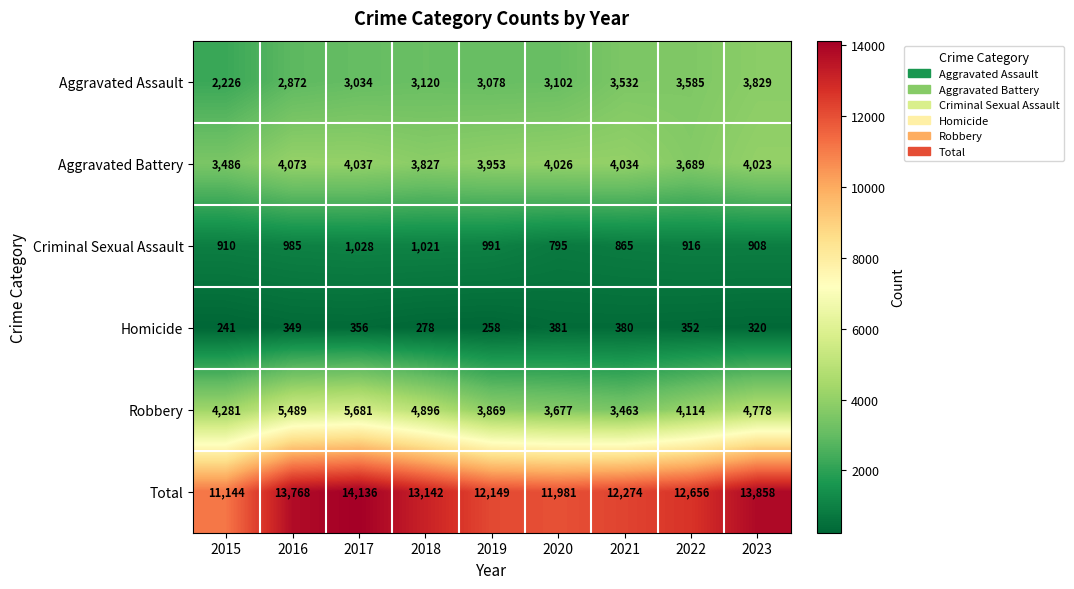

Is it true that Homicide equals 152 at 2018?

False